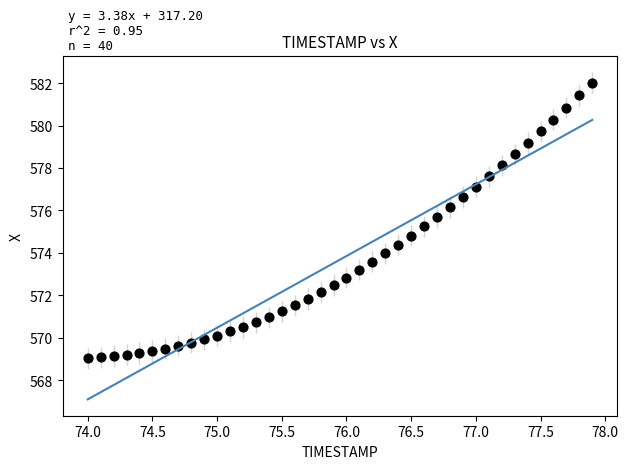

What is the range of Y values (max minus min)?

13.0